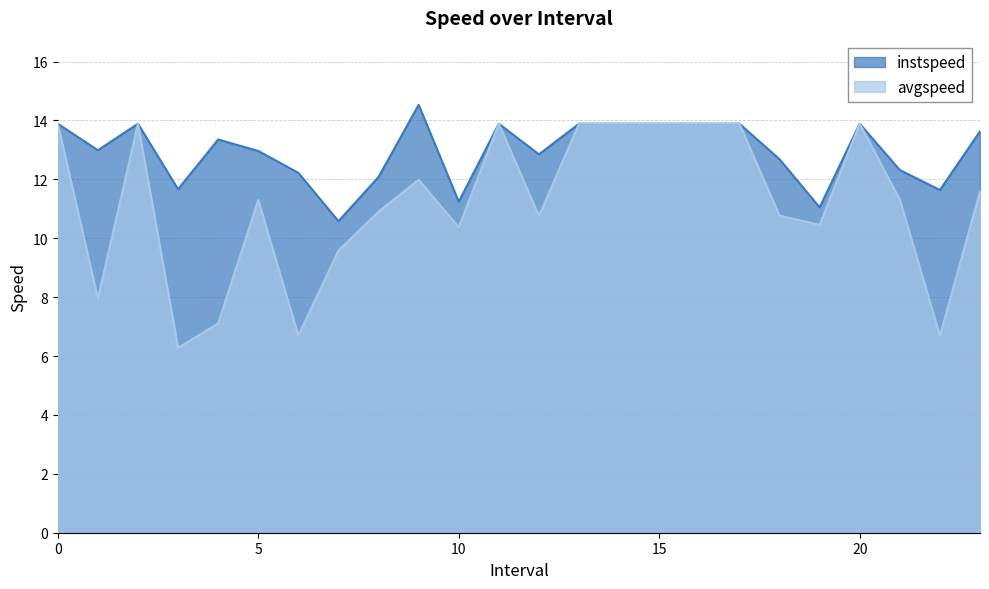

True or false: avgspeed and instspeed intersect in this chart.

False